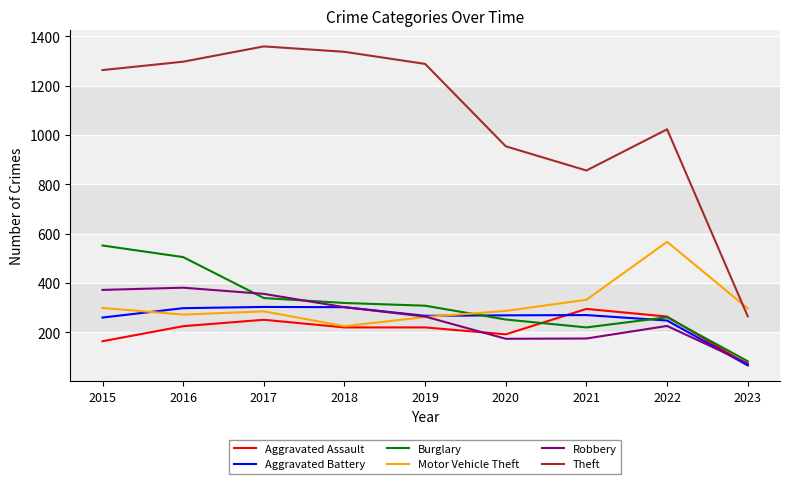

Which category has the highest value in the Aggravated Assault series?

2021